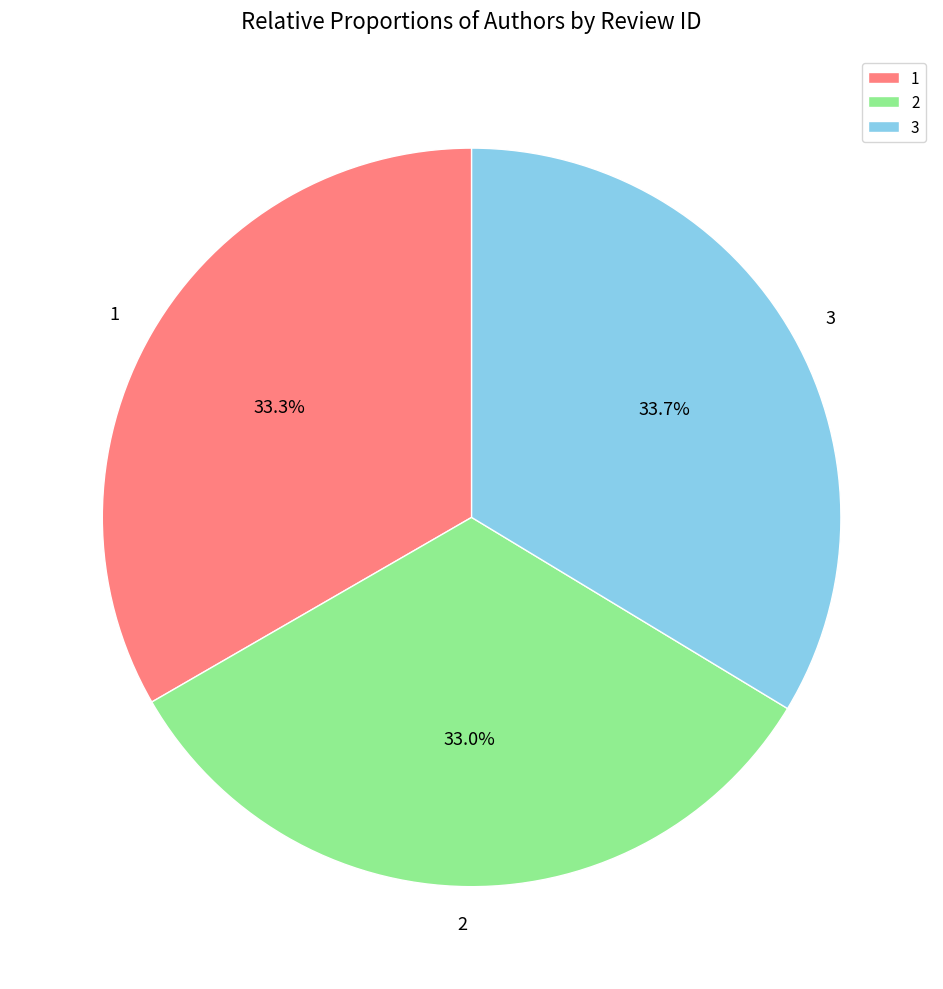

What percentage is the 3 slice, to the nearest percent?

34%